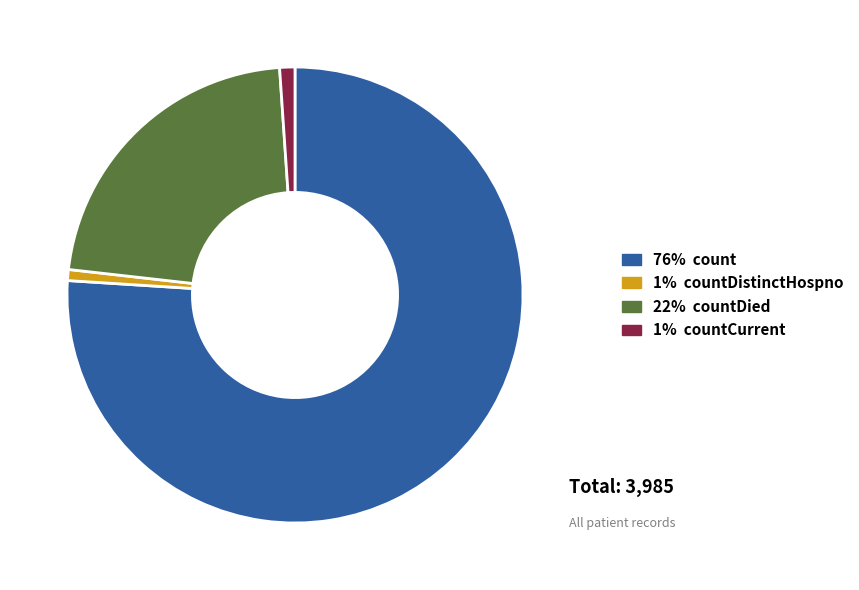

Count the number of slices in the pie.

4